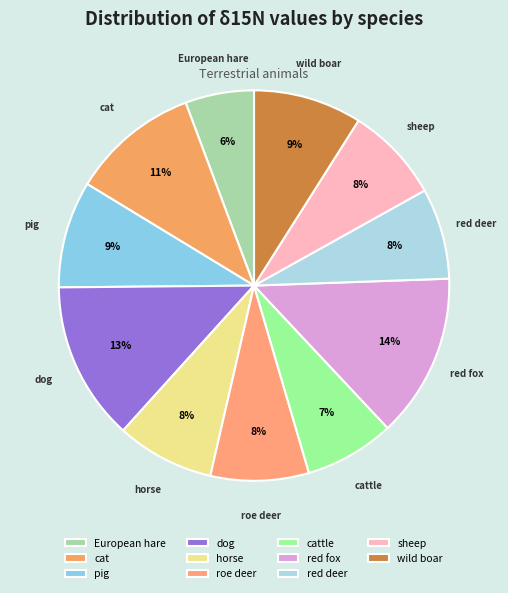

Is there a majority slice in this chart?

No